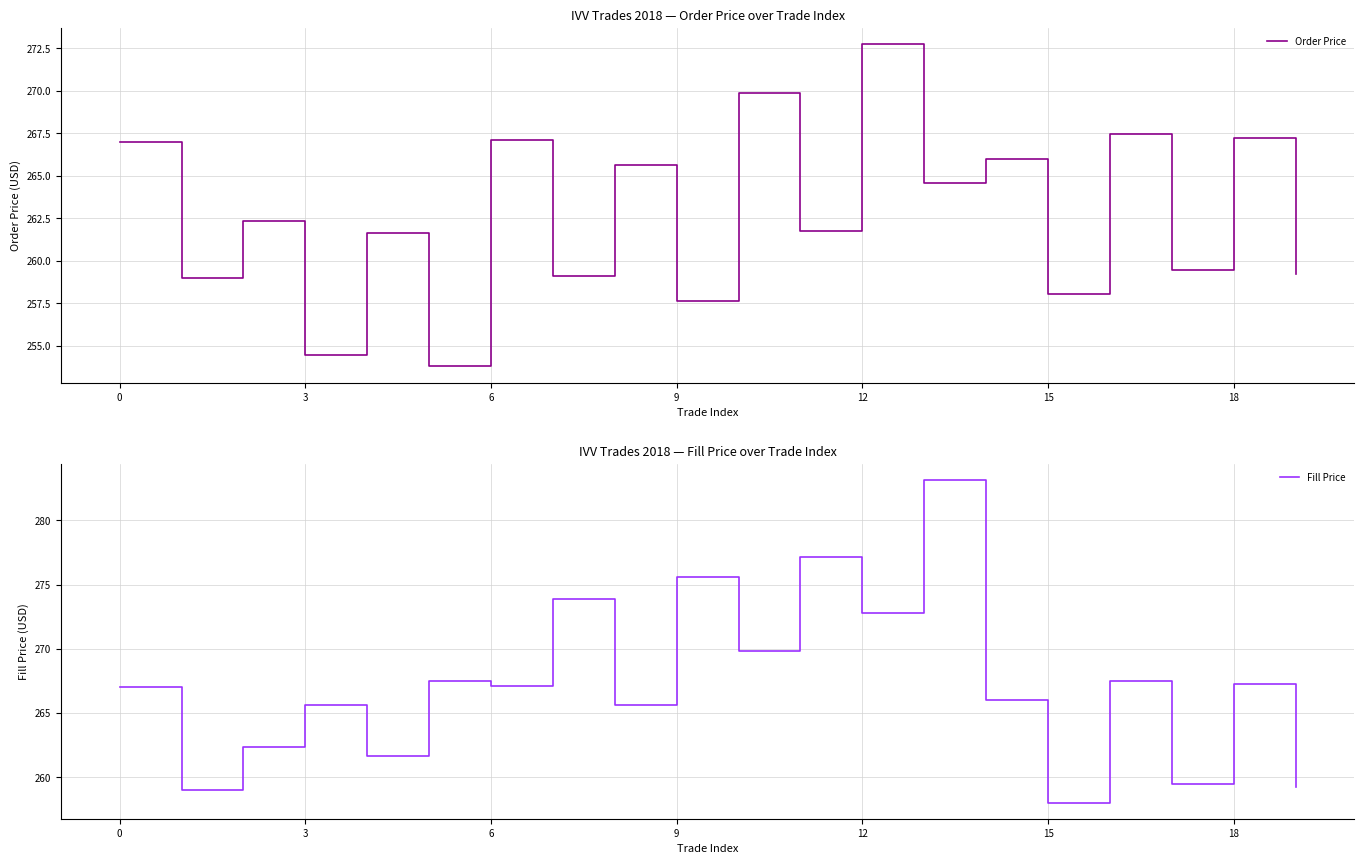

How many values in the Fill Price series exceed 267?

10